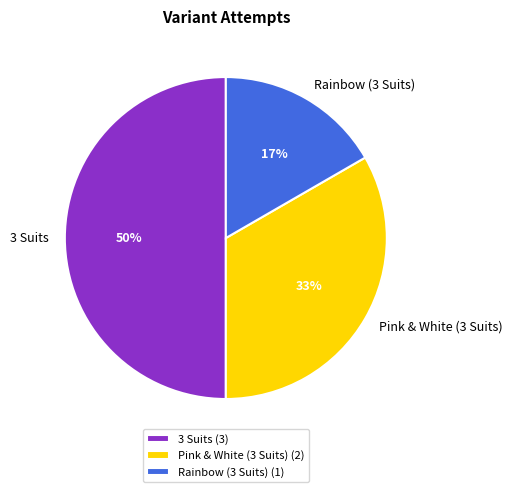

To the nearest percent, what is the combined percentage of Rainbow (3 Suits) and 3 Suits?

67%